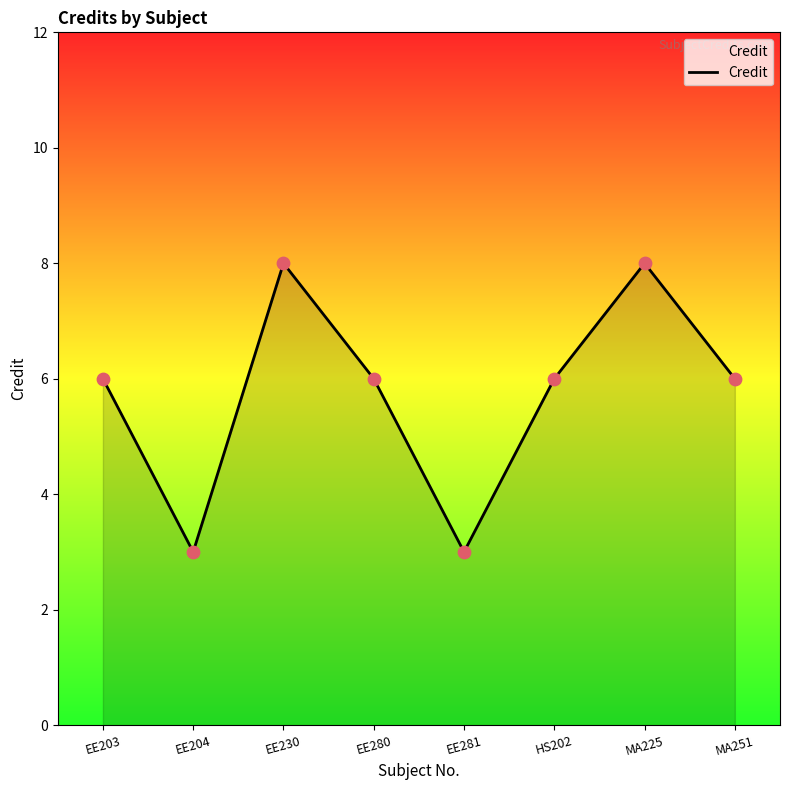

What is the change in value from EE204 to MA251?

+3